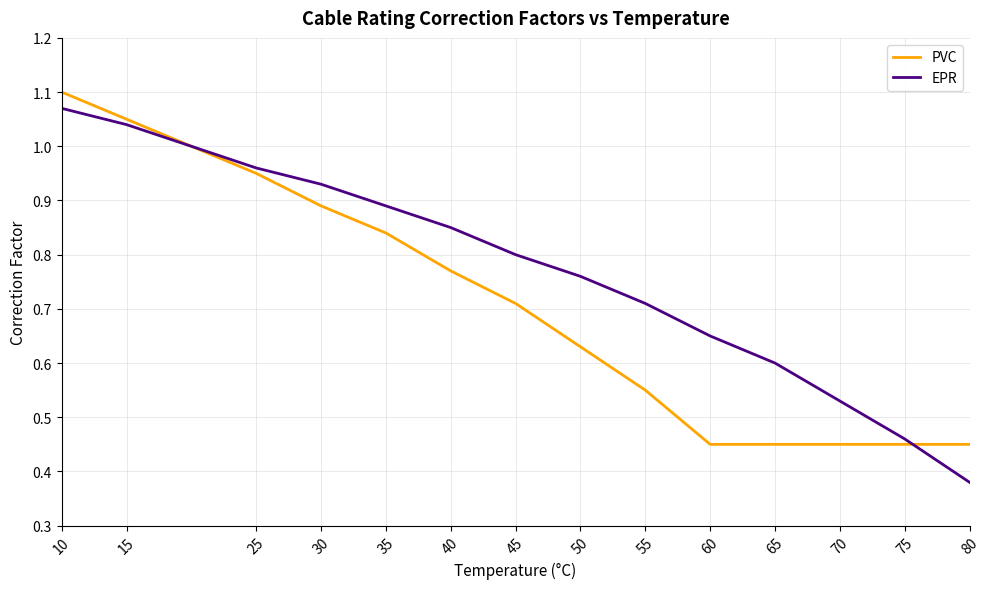

The PVC series shows 0.4 at 40. True or false?

False